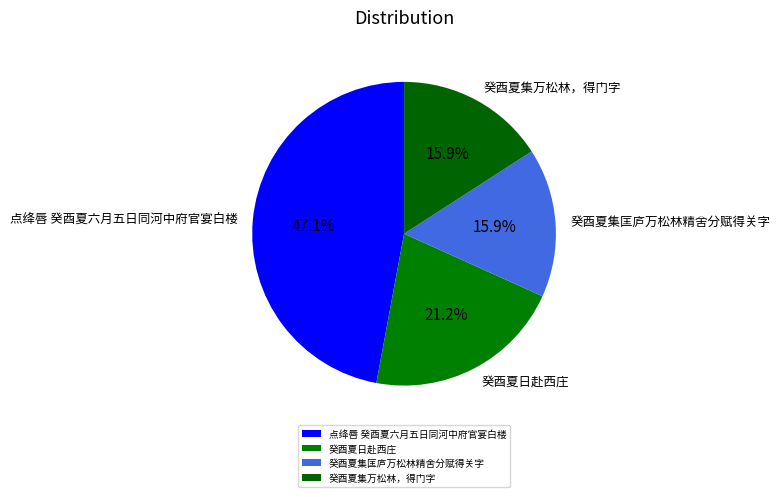

Does 点绛唇 癸酉夏六月五日同河中府官宴白楼 represent more than half of the total?

No